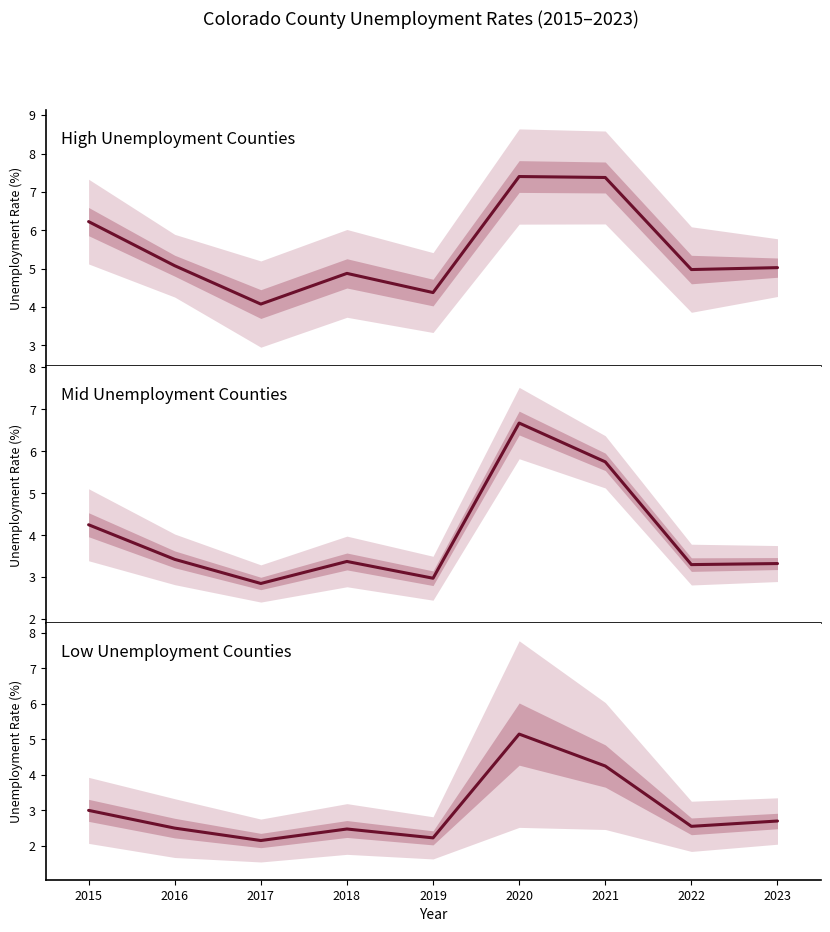

At which category does High Unemployment Counties reach its first local peak?

2018